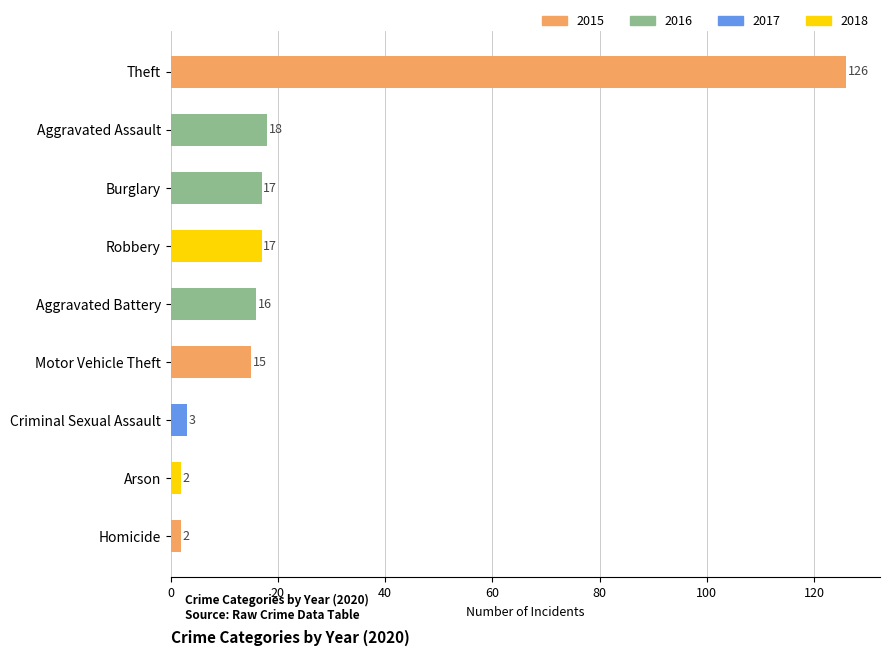

The chart shows a value of 10 at Aggravated Battery. True or false?

False